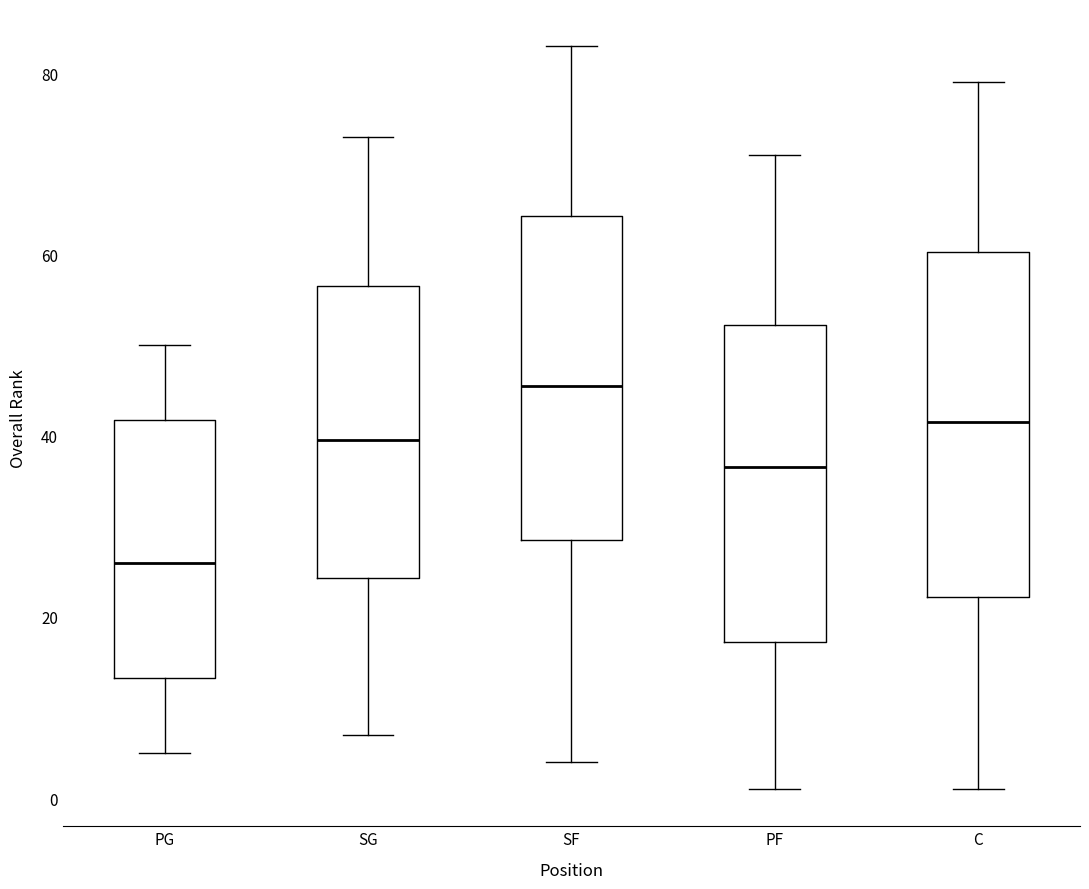

Which box is the tallest, from its lower edge to its upper edge?

C